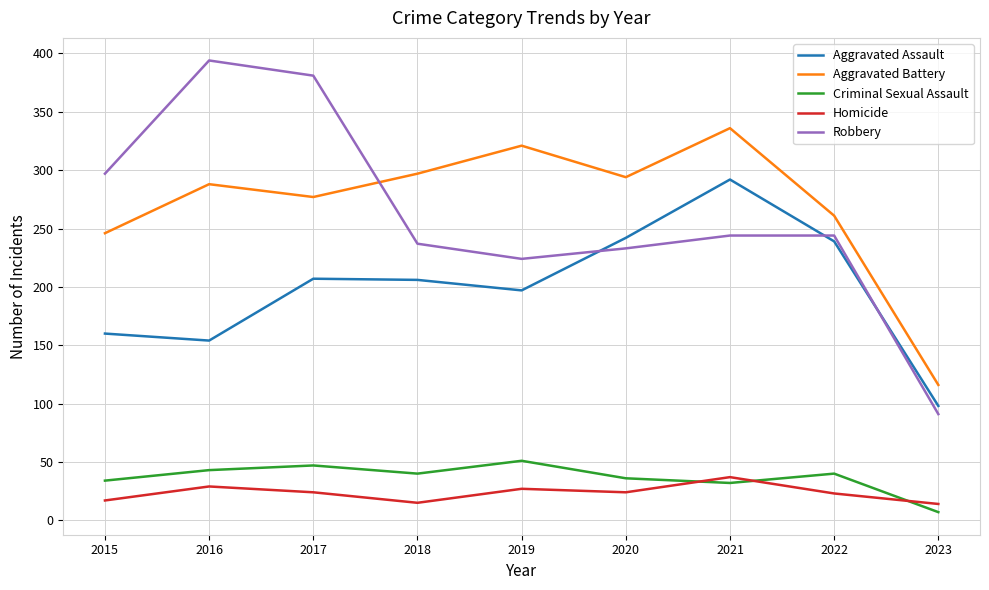

True or false: Robbery and Homicide intersect in this chart.

False